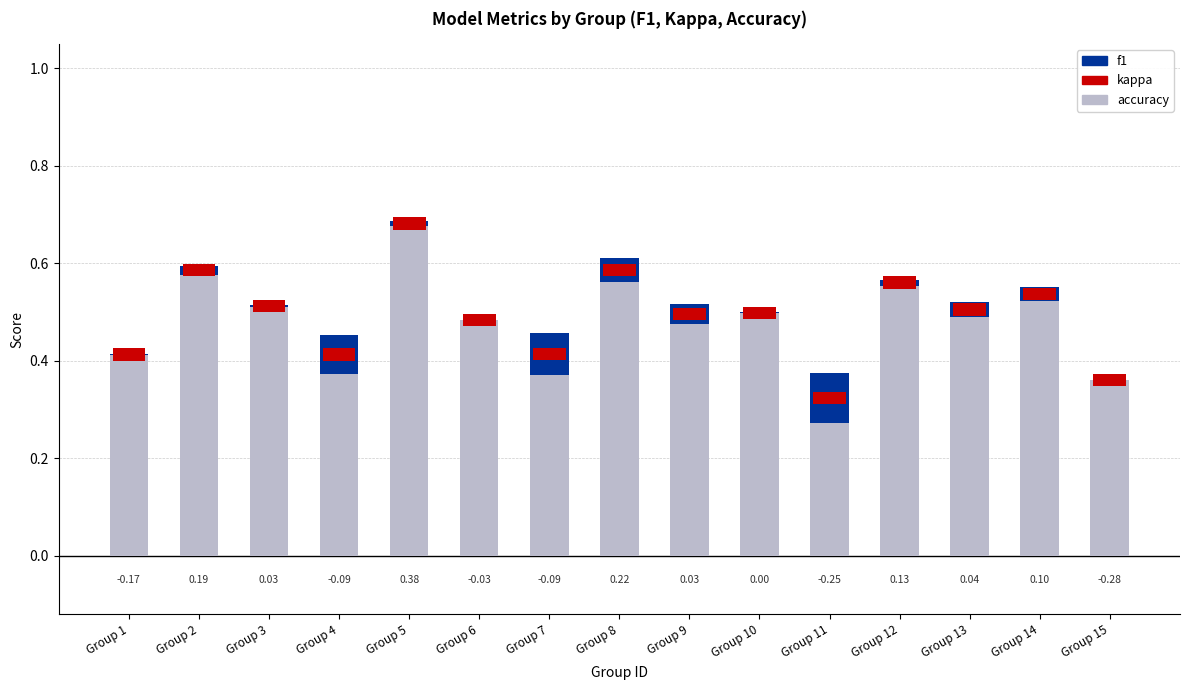

What is the greatest value displayed?

0.7